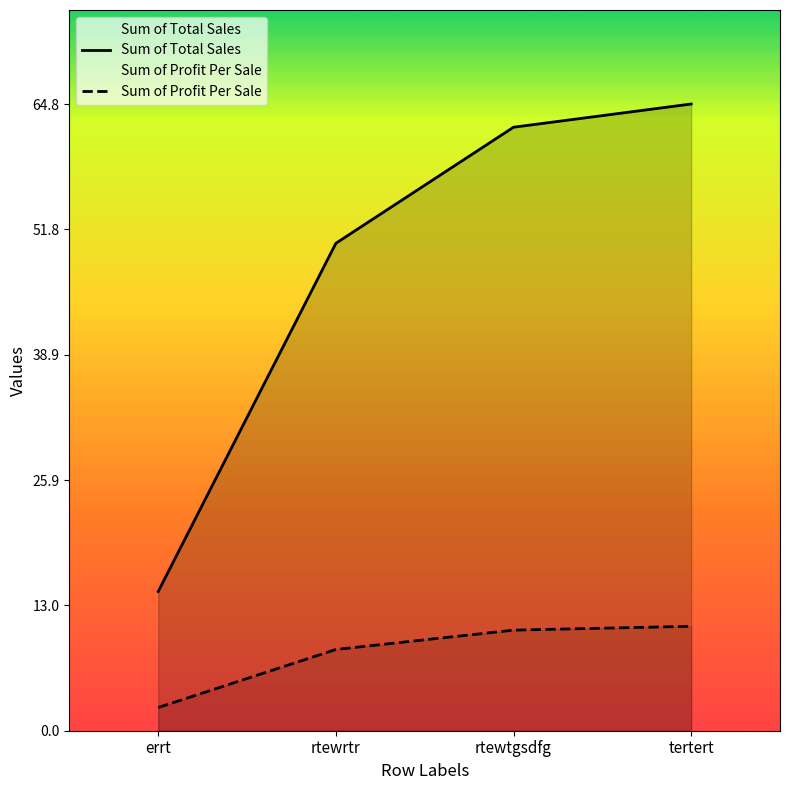

True or false: Sum of Total Sales has more than 0 points higher than both neighbors.

False